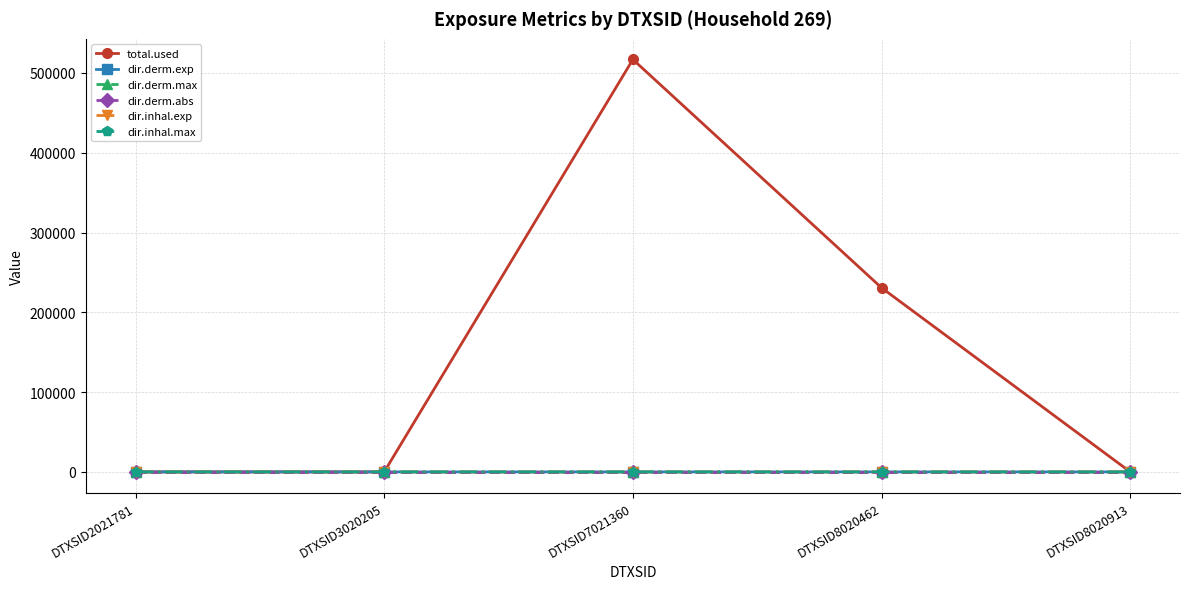

At which category is the sum across all series the highest?

DTXSID7021360